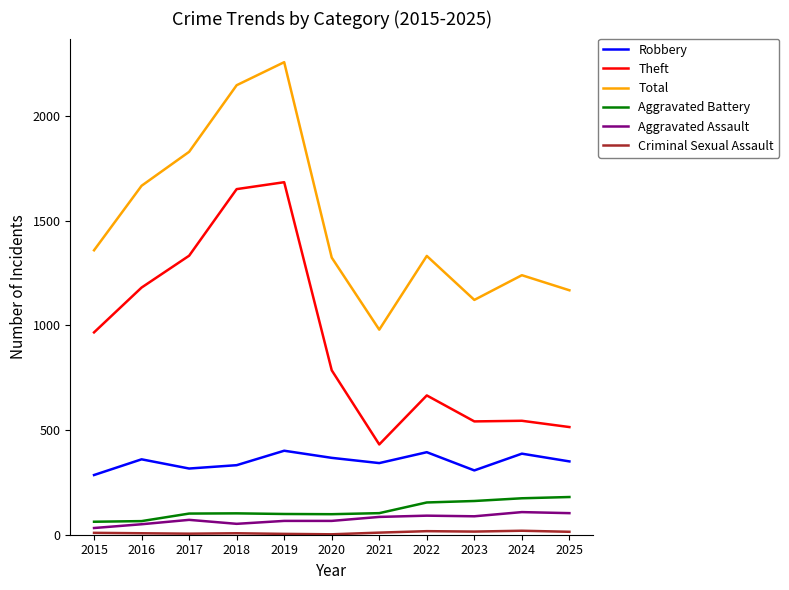

True or false: Theft has a value of 1650 at 2018.

True